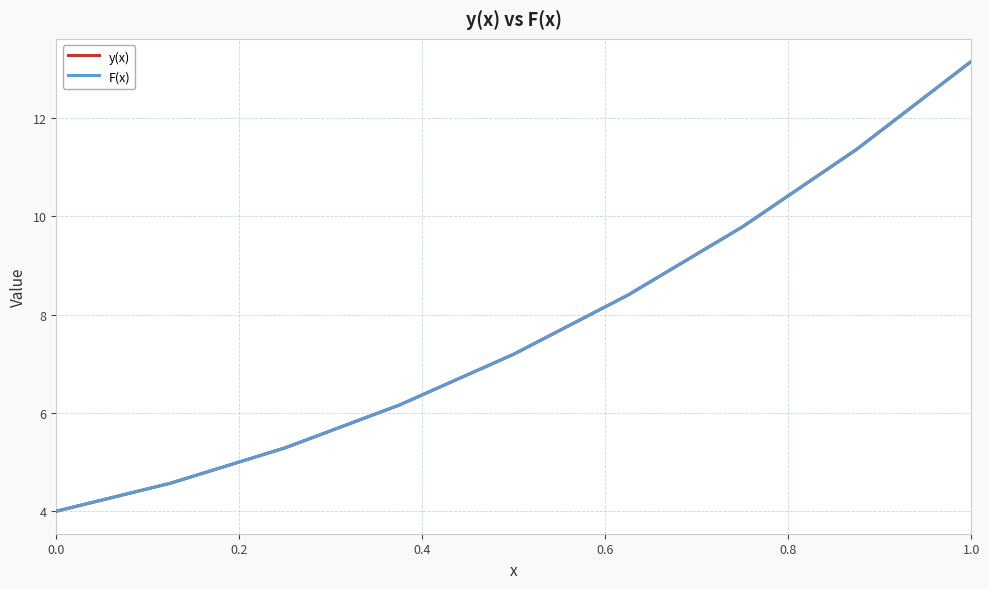

What is the maximum value for y(x)?

13.2